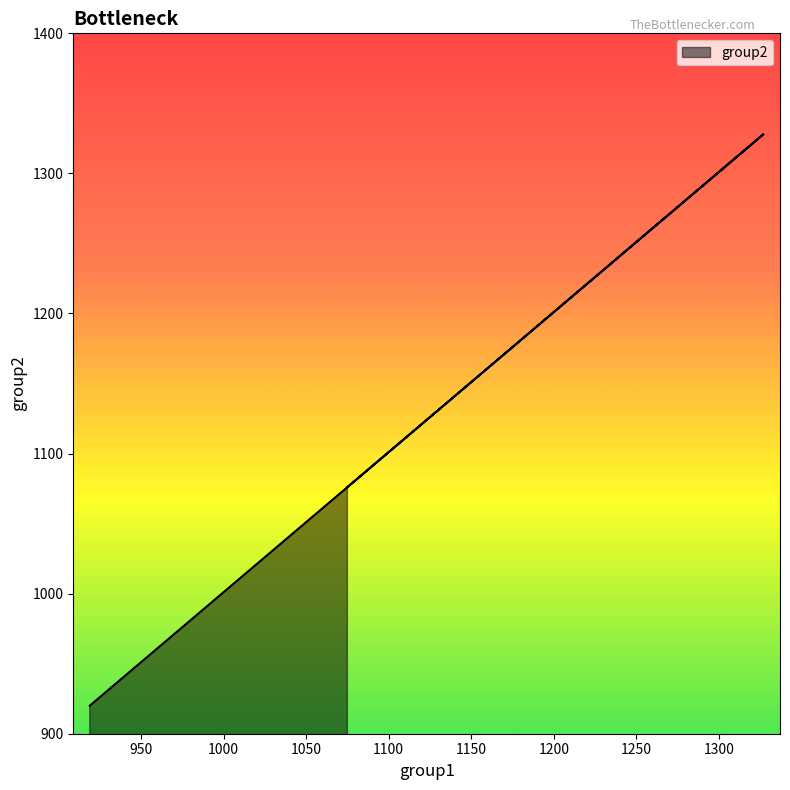

Which category has the lowest value across all series?

919